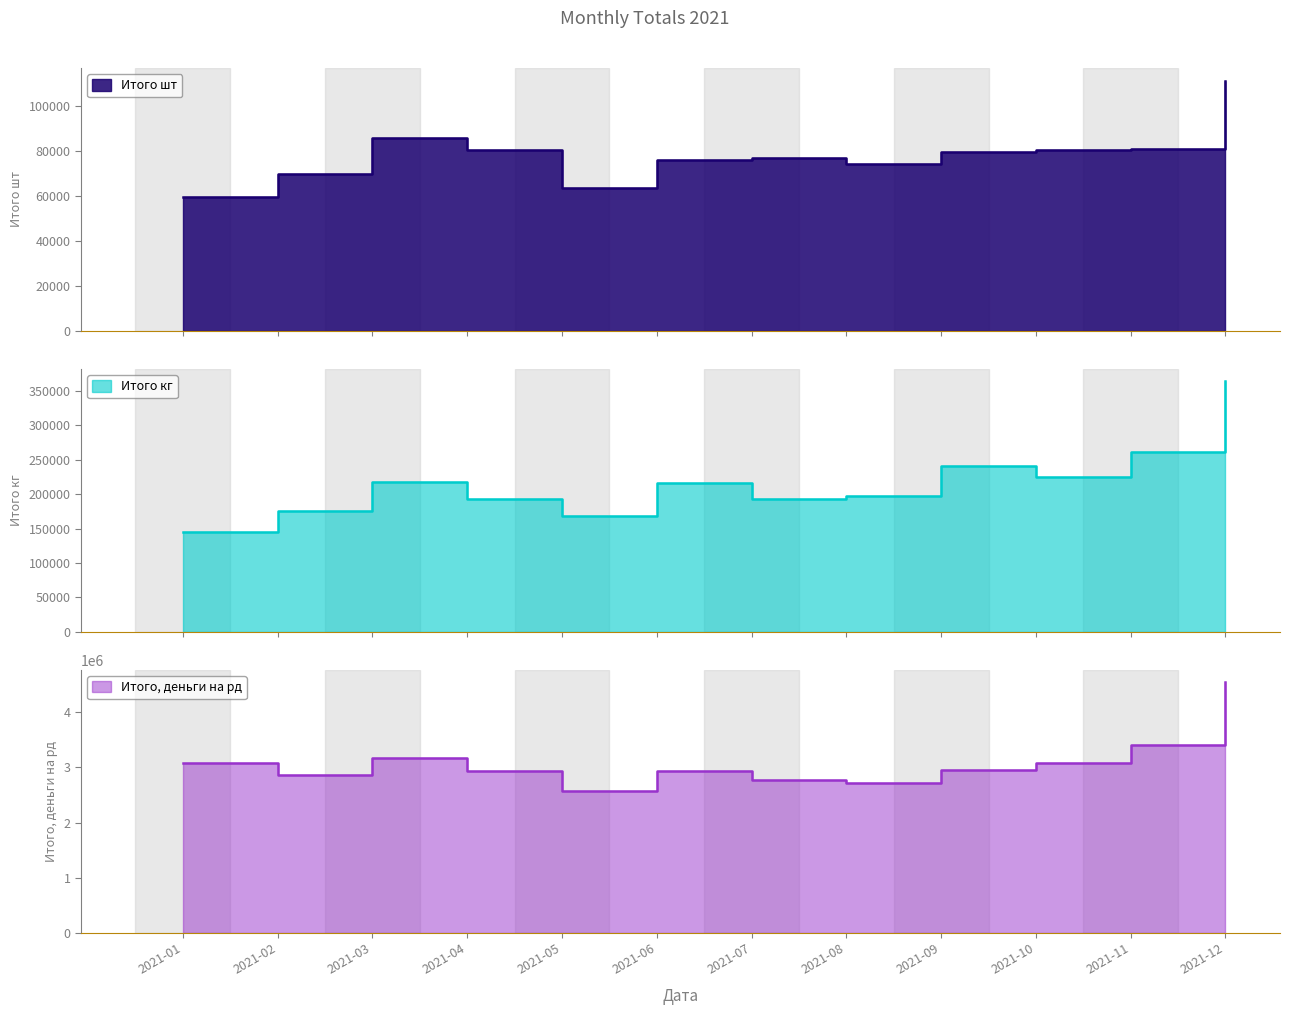

Count the number of data series in this chart.

3